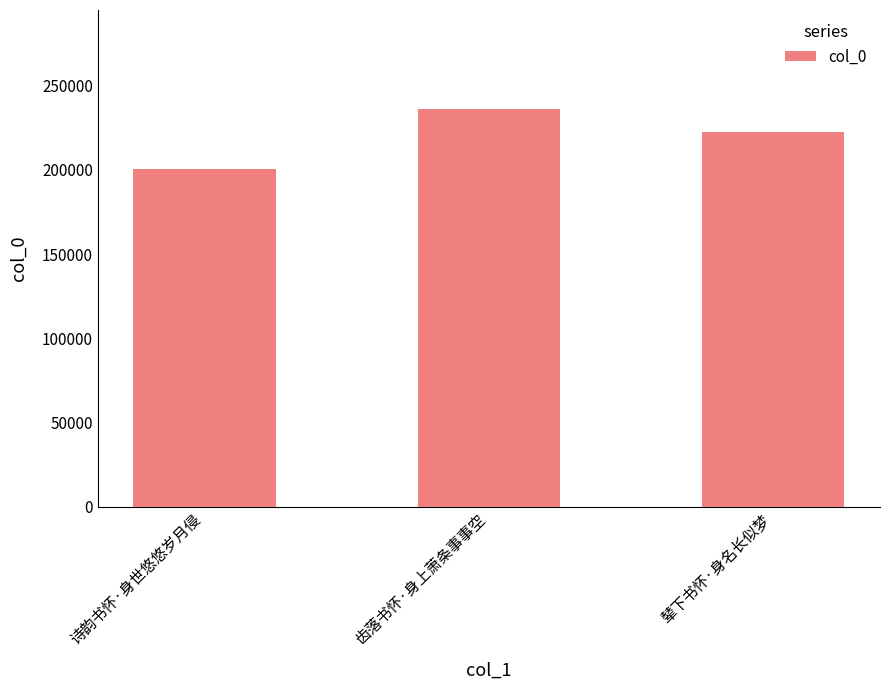

How many categories are shown in the chart?

3